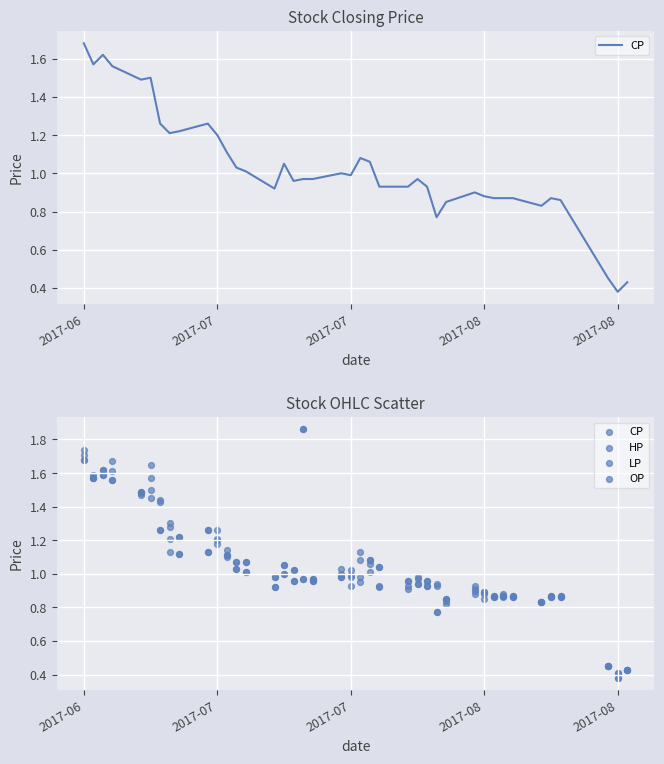

At which category is the sum across all series the highest?

2017-06